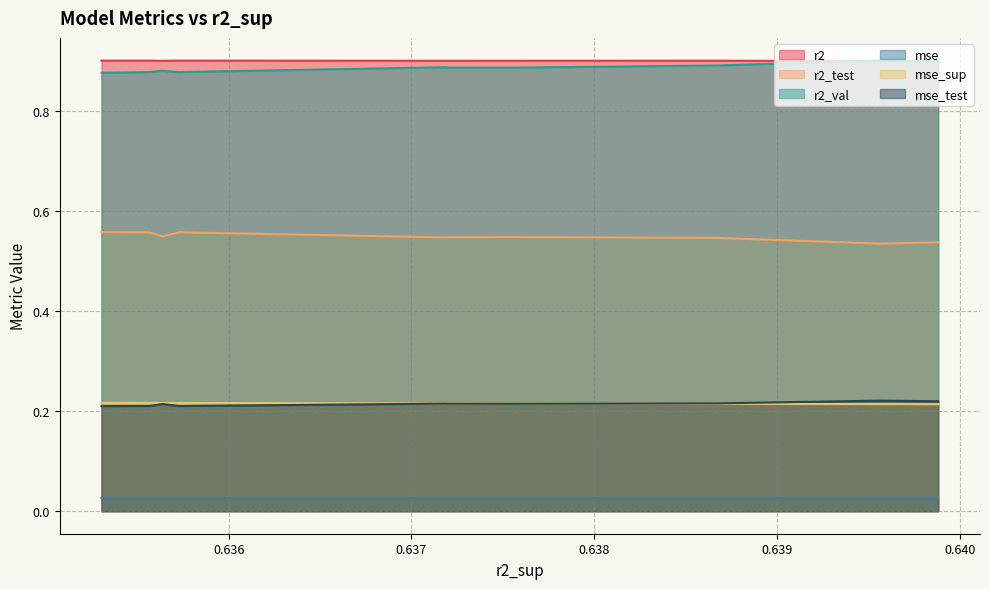

Count the r2_test values in the range 0 to 1.

10